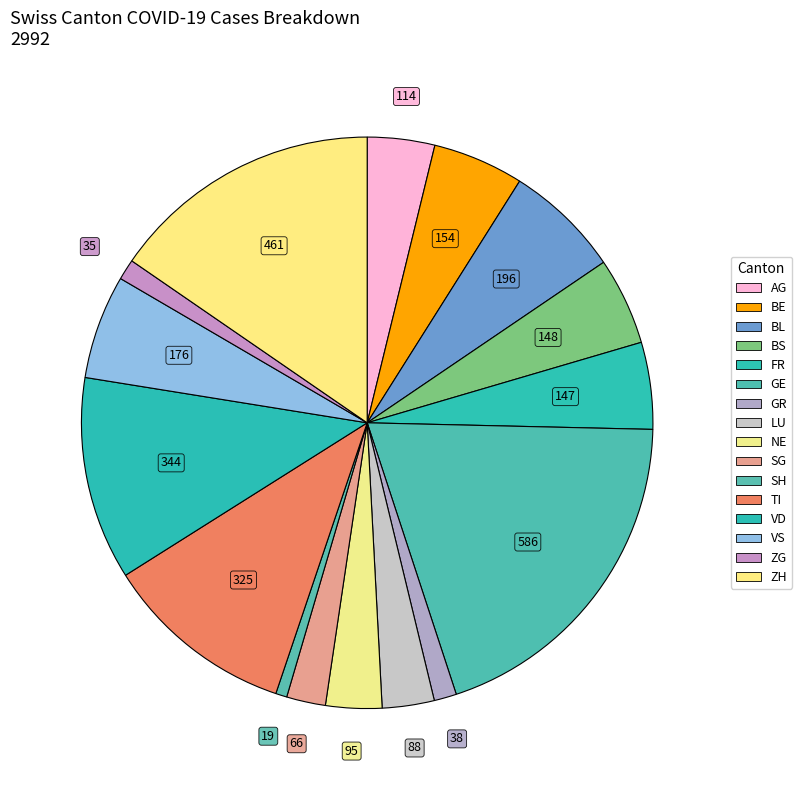

To the nearest percent, what is the combined percentage of FR and TI?

16%